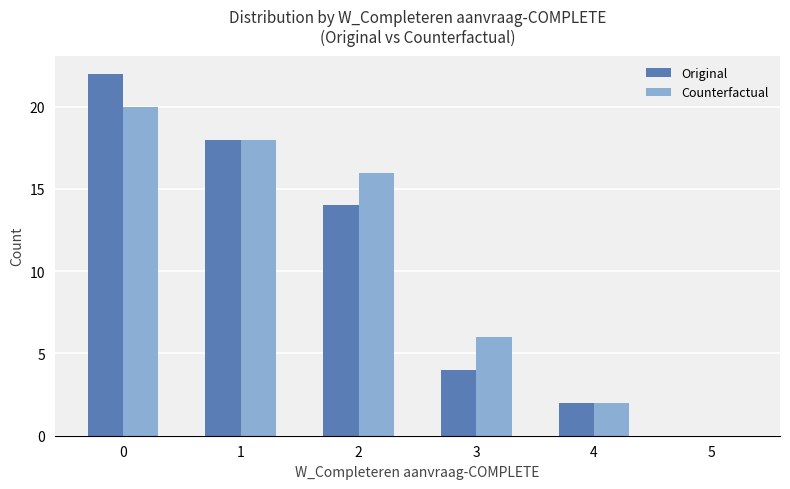

What is the total value across all series at 0?

42